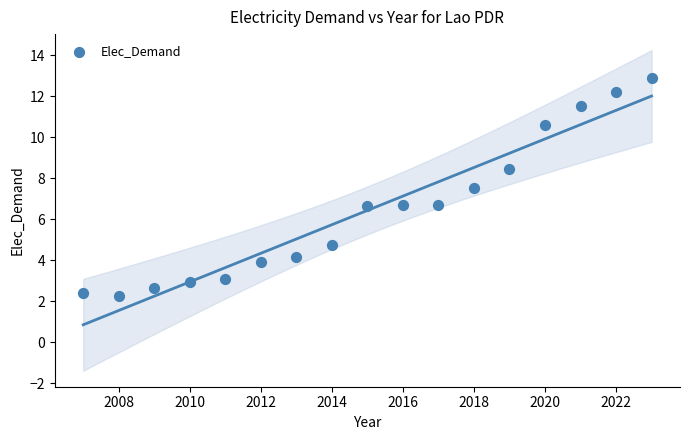

What is the range of Y values (max minus min)?

10.6